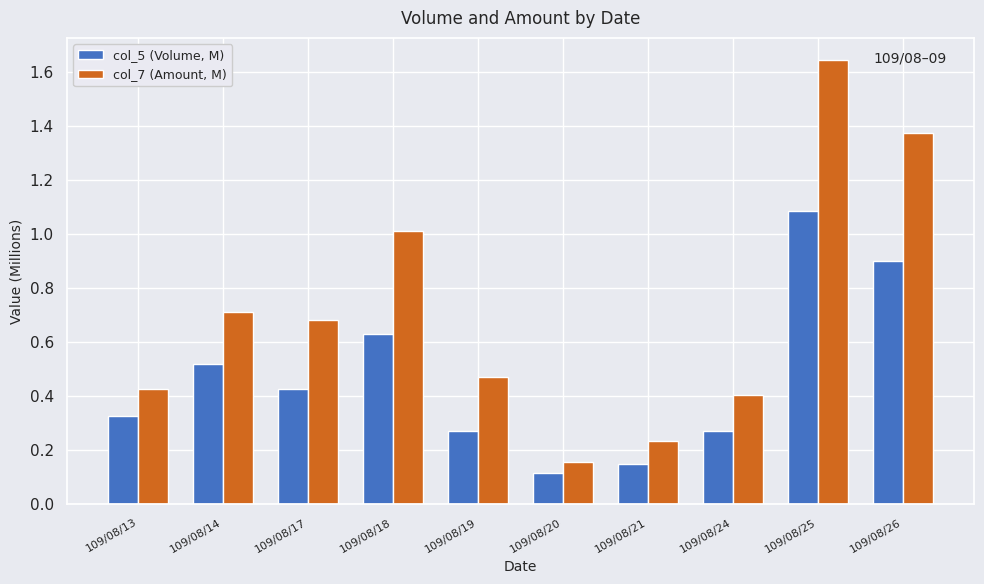

Which series changed the most between 109/08/18 and 109/08/26?

col_7 (Amount, M)